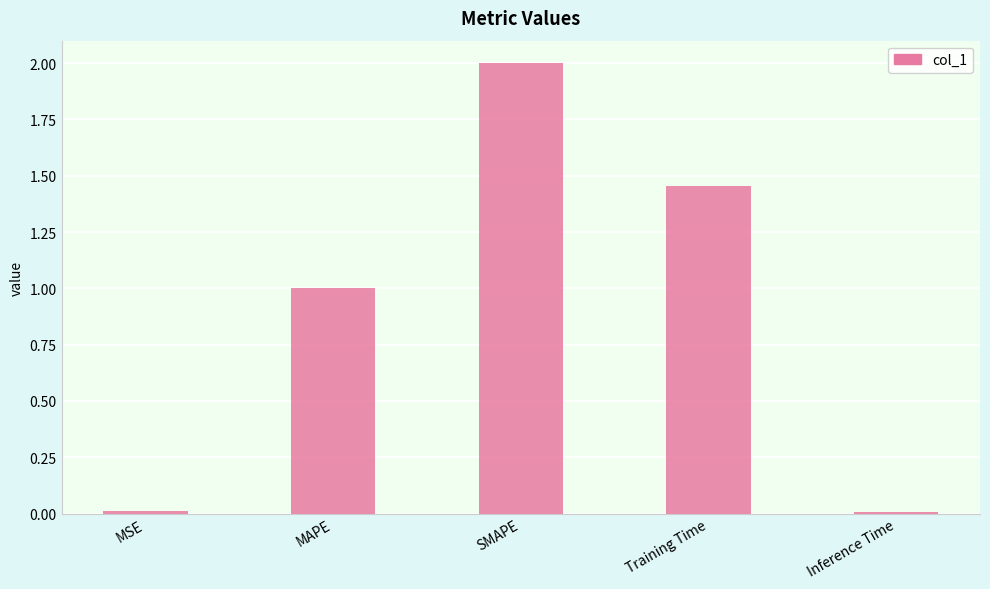

What is the difference between the second highest and second lowest values?

1.4